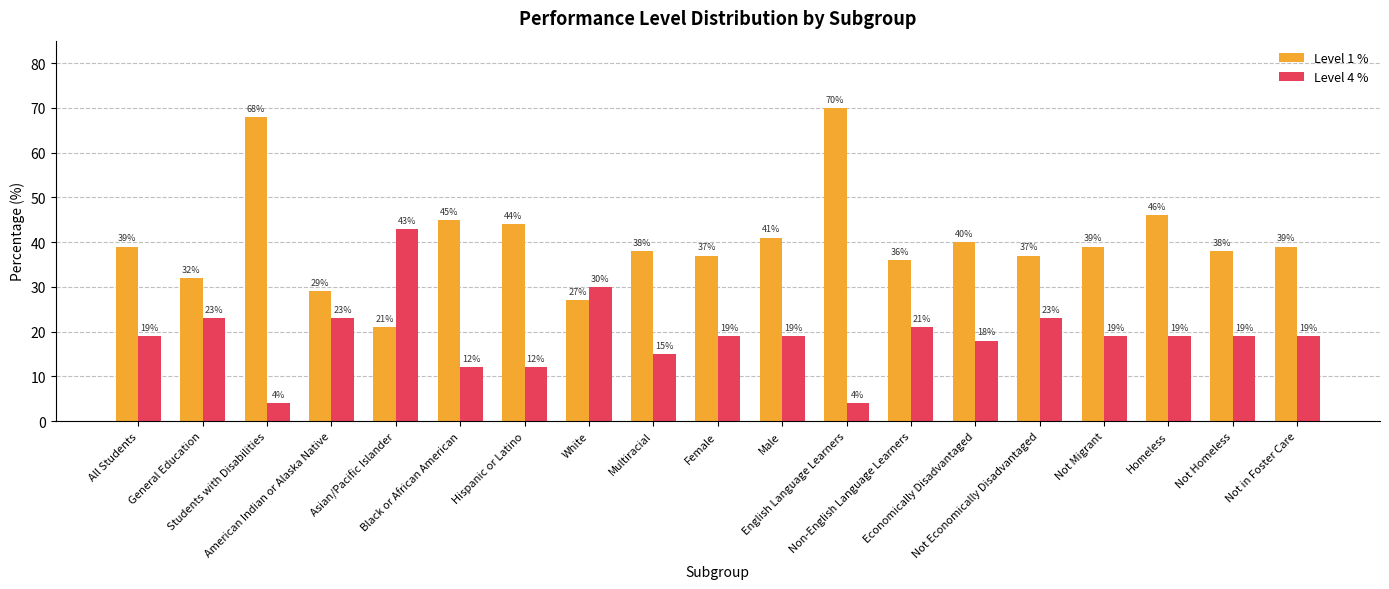

True or false: Level 4 % has a value of 32 at American Indian or Alaska Native.

False